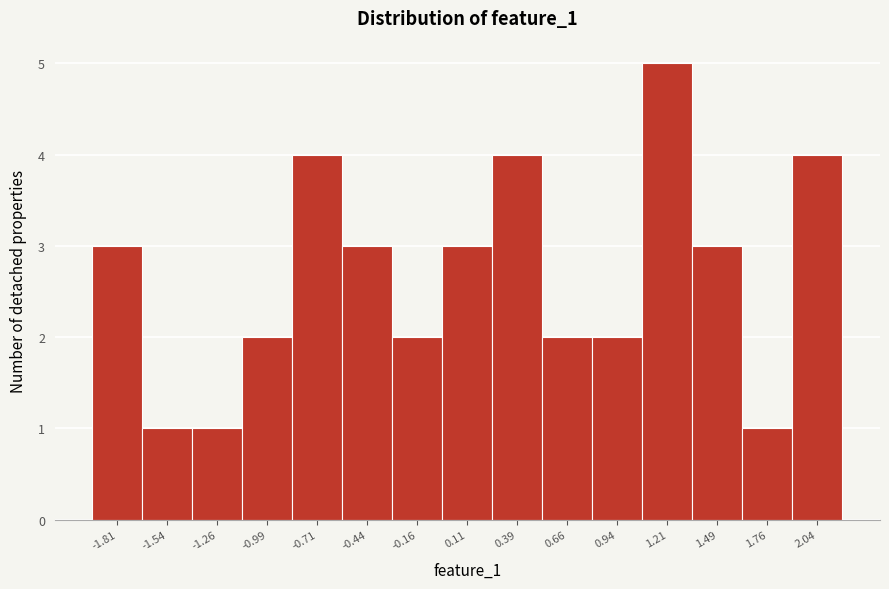

Reading left to right, list every bar in this chart as the range it spans on the x-axis followed by its height. Neither the bar edges nor the heights are printed on the chart, so give them approximately, as read against the axes.

-1.95 to -1.70: 3
-1.70 to -1.40: 1
-1.40 to -1.15: 1
-1.15 to -0.85: 2
-0.85 to -0.60: 4
-0.60 to -0.30: 3
-0.30 to 0.00: 2
0.00 to 0.25: 3
0.25 to 0.55: 4
0.55 to 0.80: 2
0.80 to 1.10: 2
1.10 to 1.35: 5
1.35 to 1.65: 3
1.65 to 1.90: 1
1.90 to 2.20: 4